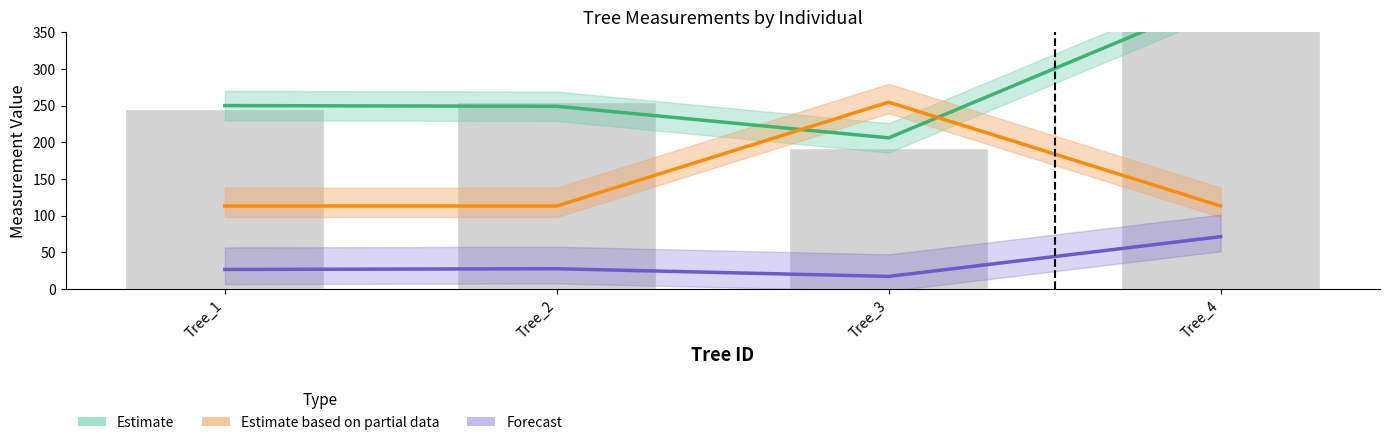

Which category has the highest value across all series?

Tree_4